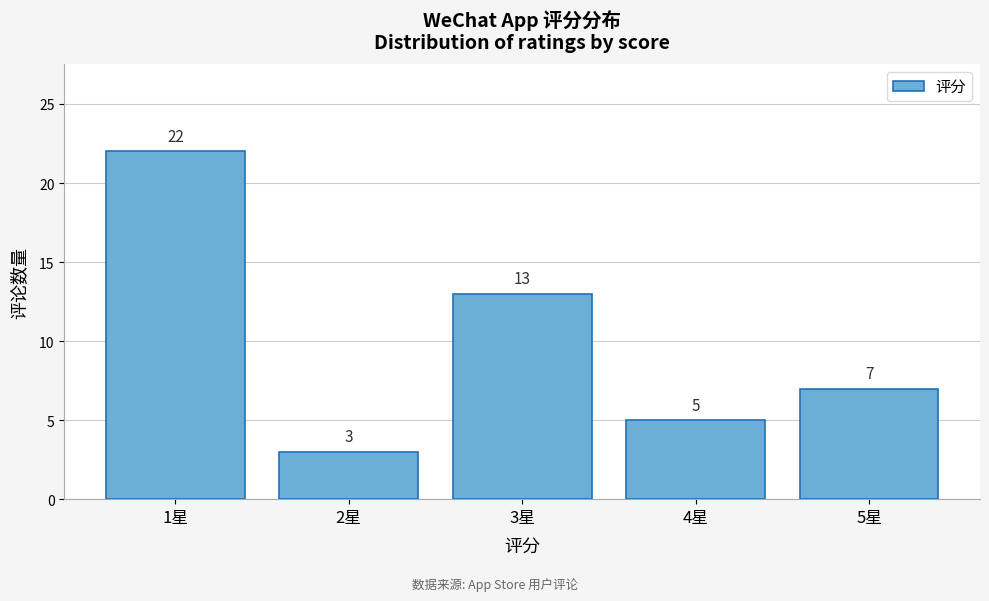

Reading left to right, list all the values displayed in this chart.

22	3	13	5	7